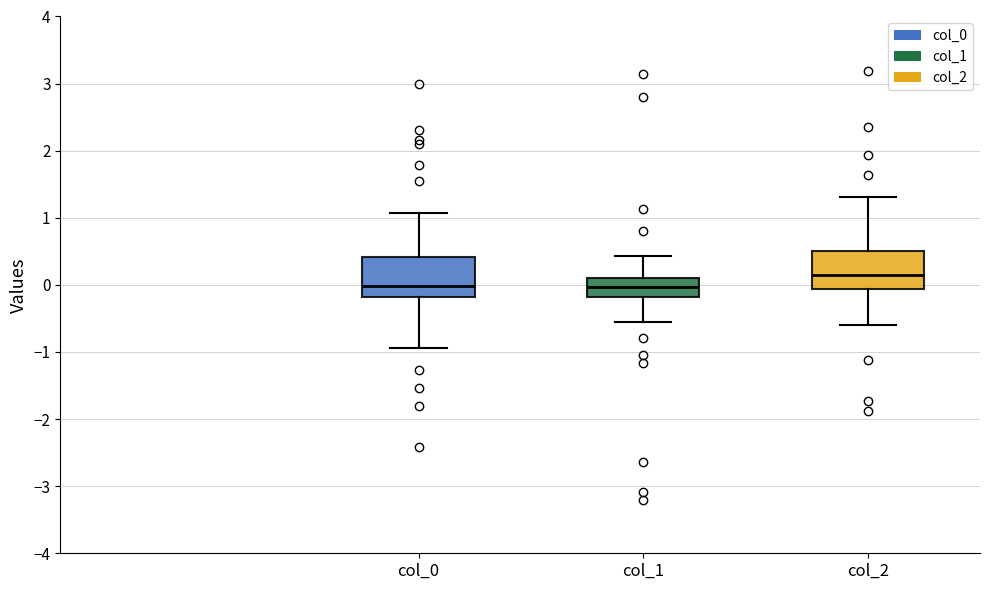

Reading left to right, read every box against the y-axis: the position of its median line, the range the box covers, and the ends of its whiskers. The values are not printed on the chart, so give them approximately, as read against the axis.

col_0: median 0.0, box -0.2 to 0.4, whiskers -0.9 to 1.1
col_1: median 0.0, box -0.2 to 0.1, whiskers -0.6 to 0.4
col_2: median 0.2, box -0.1 to 0.5, whiskers -0.6 to 1.3